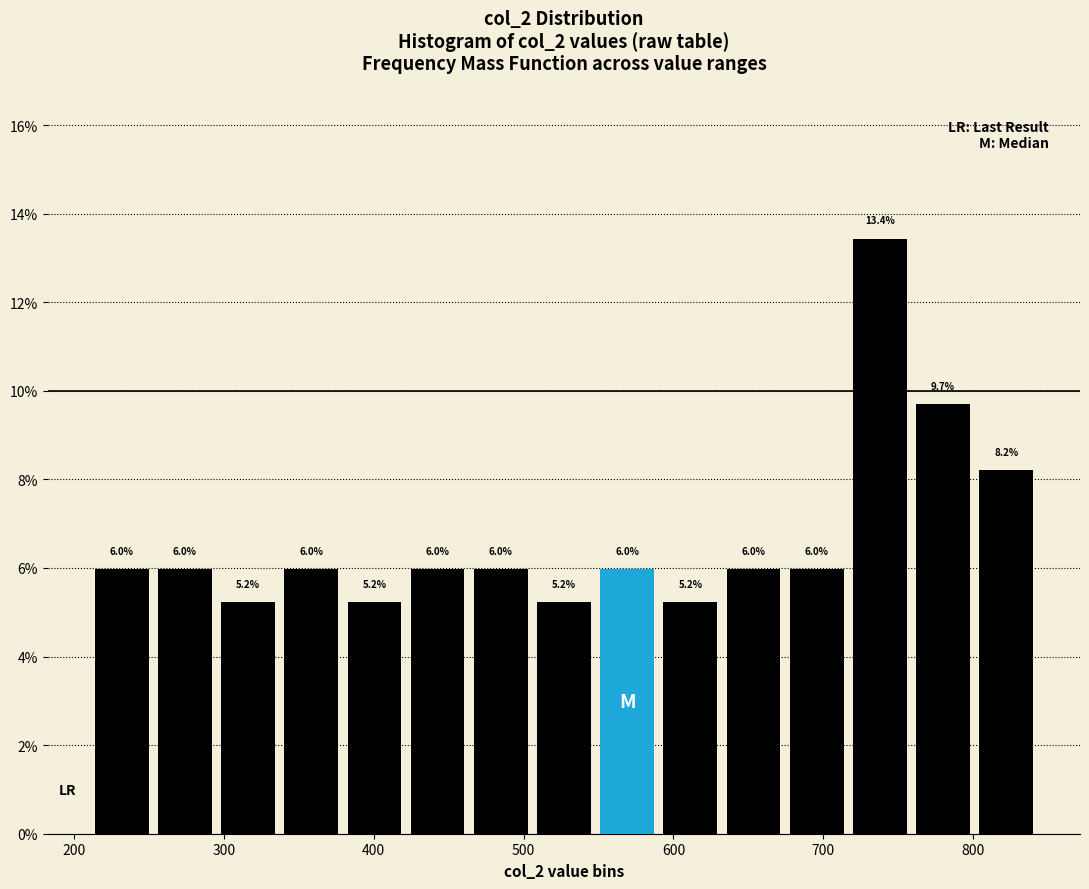

What is the height of the bar covering 590 to 630 on the x-axis? The bar edges are not printed on the chart, so give them approximately, as read against the axis.

5.2